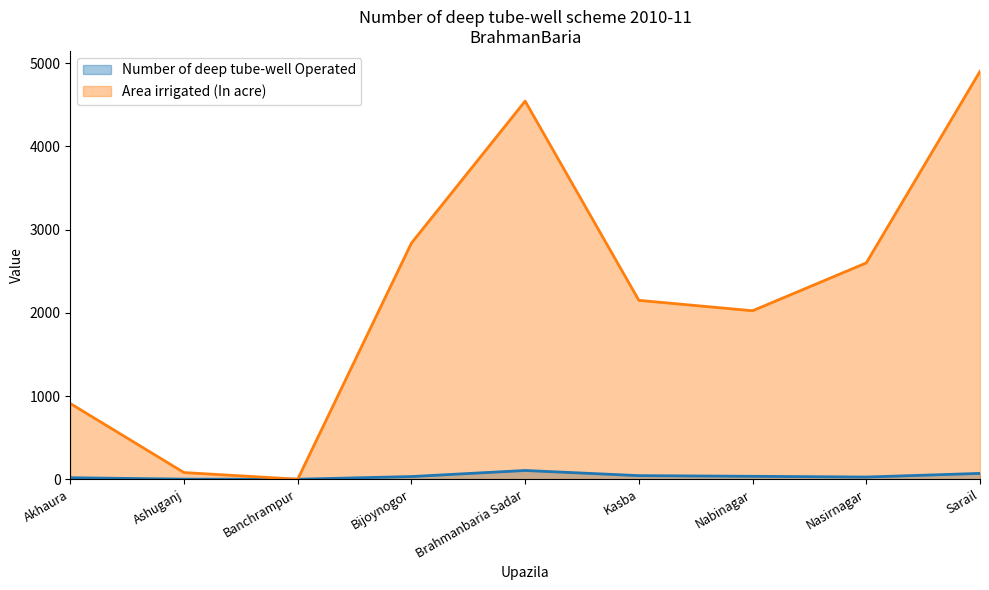

What is the sum of the Number of deep tube-well Operated values at Ashuganj and Akhaura?

19